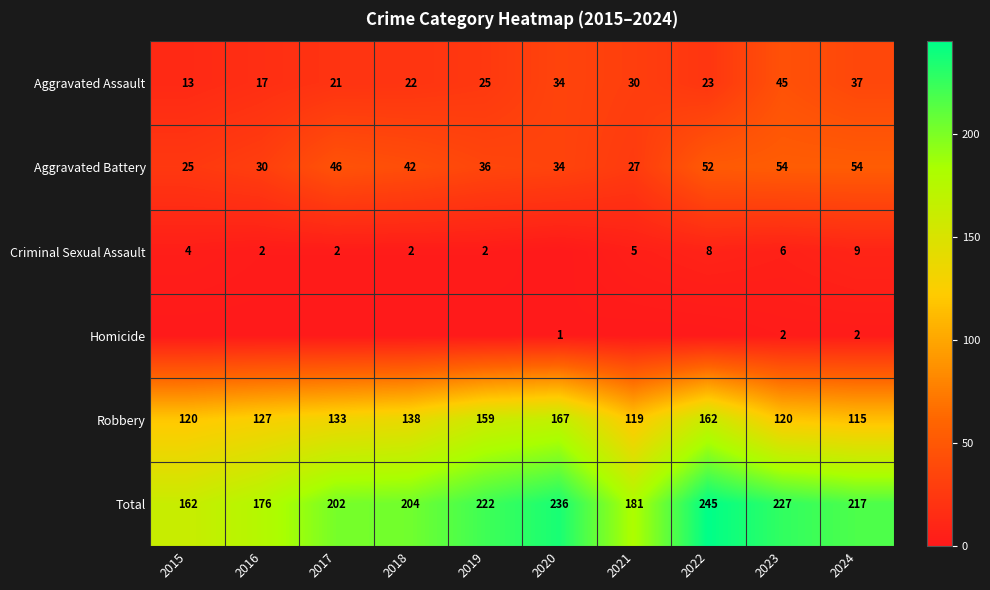

The Homicide series shows 4 at 2023. True or false?

False